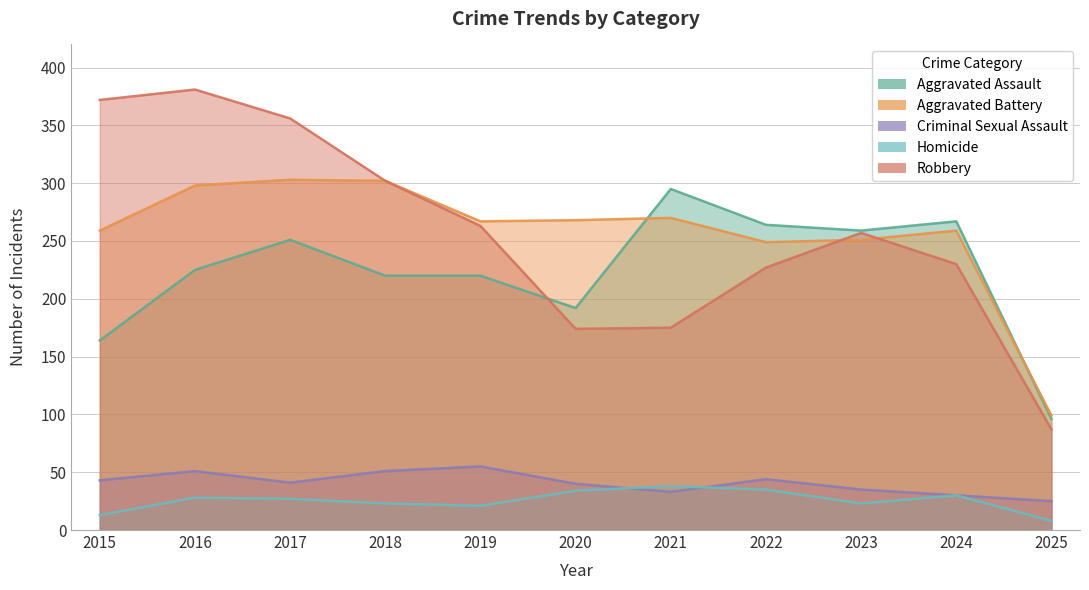

True or false: Homicide and Aggravated Battery intersect in this chart.

False